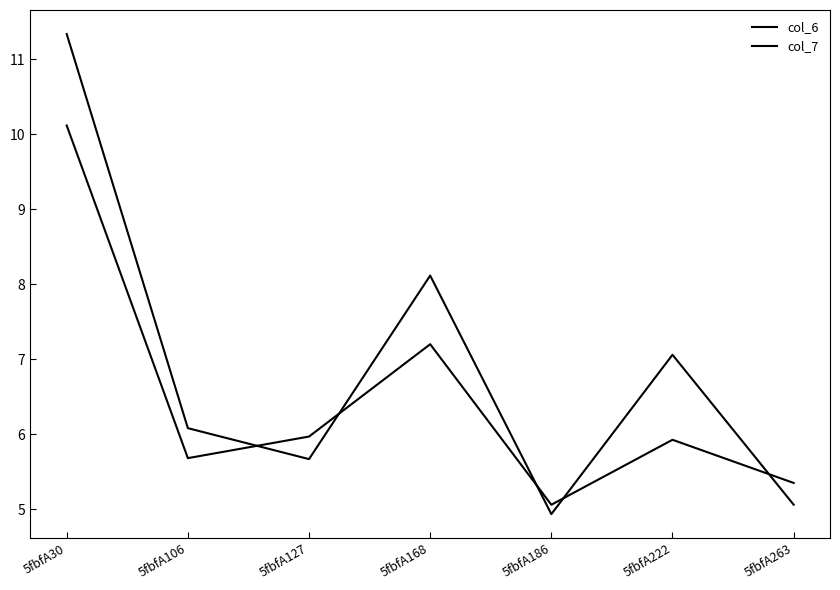

Which series has the largest total across all categories?

col_7